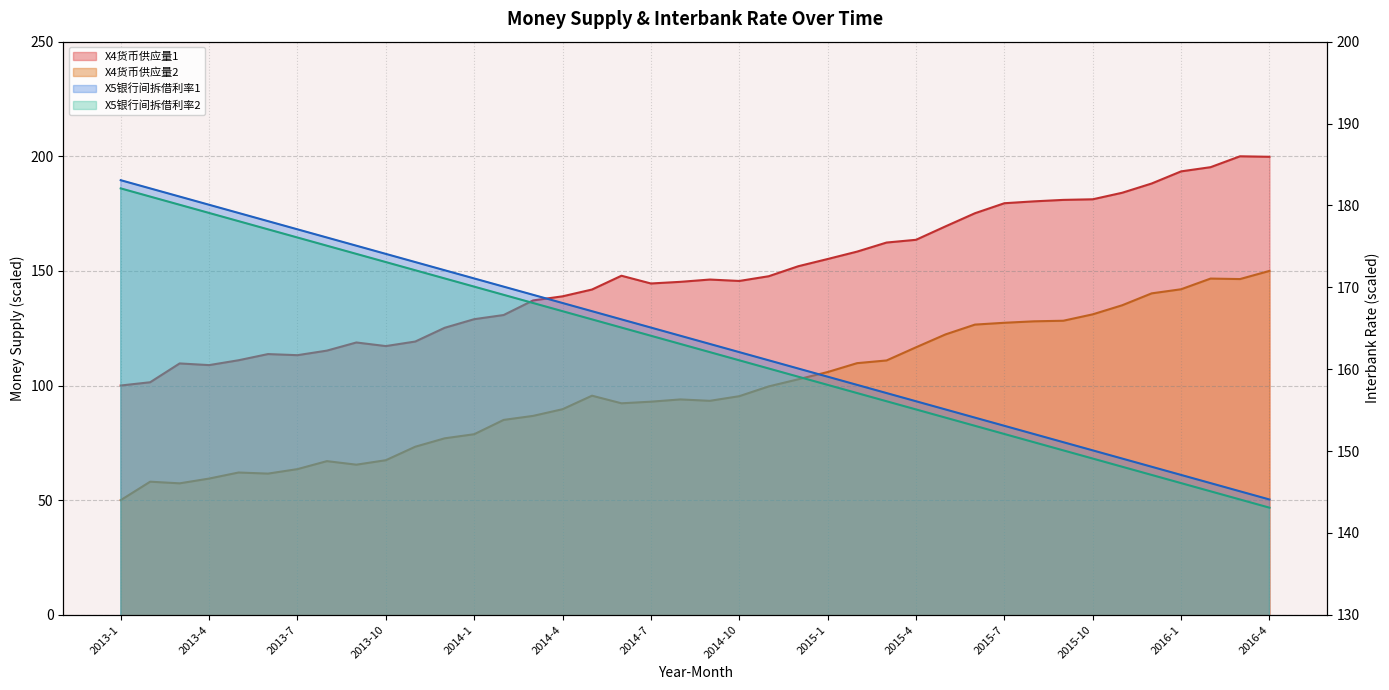

How many intersections are there between X5银行间拆借利率2 and X4货币供应量1?

1